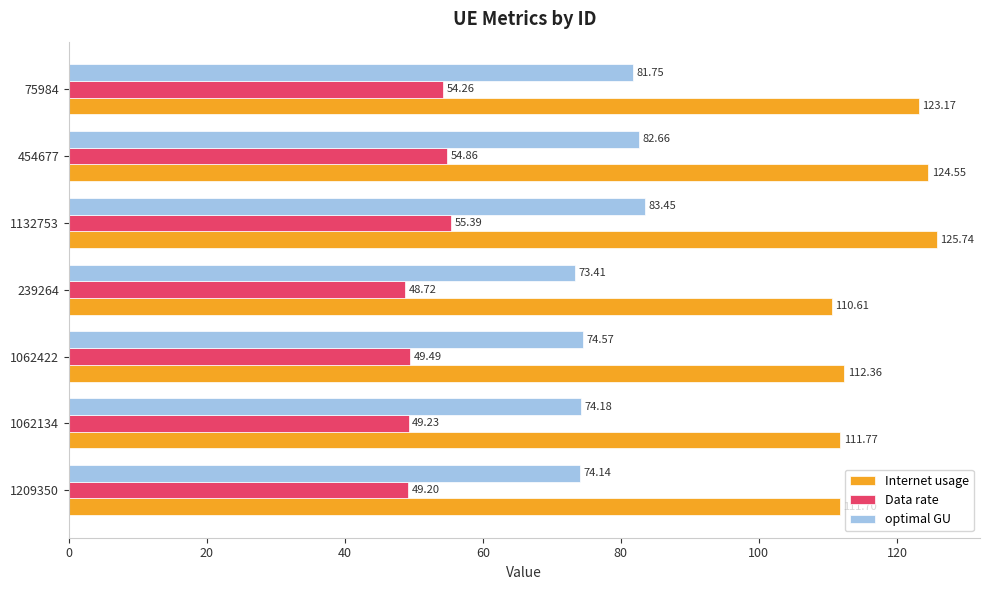

At how many categories does at least one series exceed 90?

7